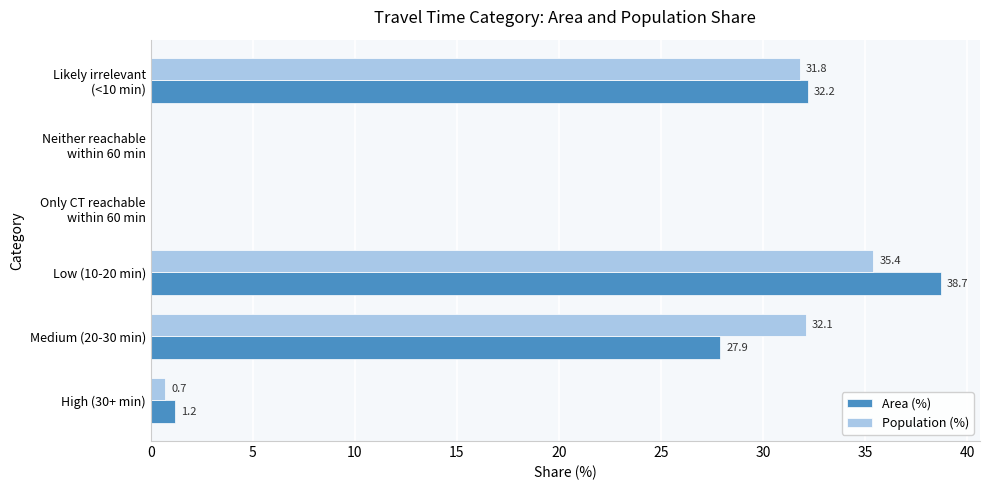

Is it true that Area (%) equals 27.9 at Medium (20-30 min)?

True